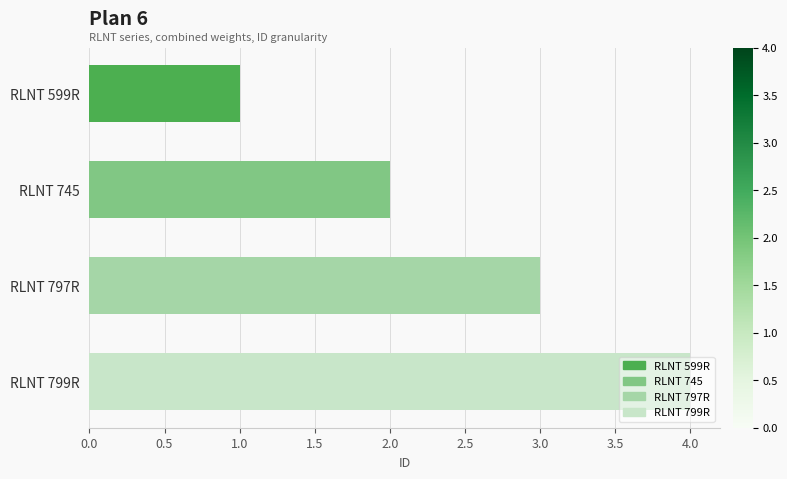

Count the values in the range 2 to 4.

3